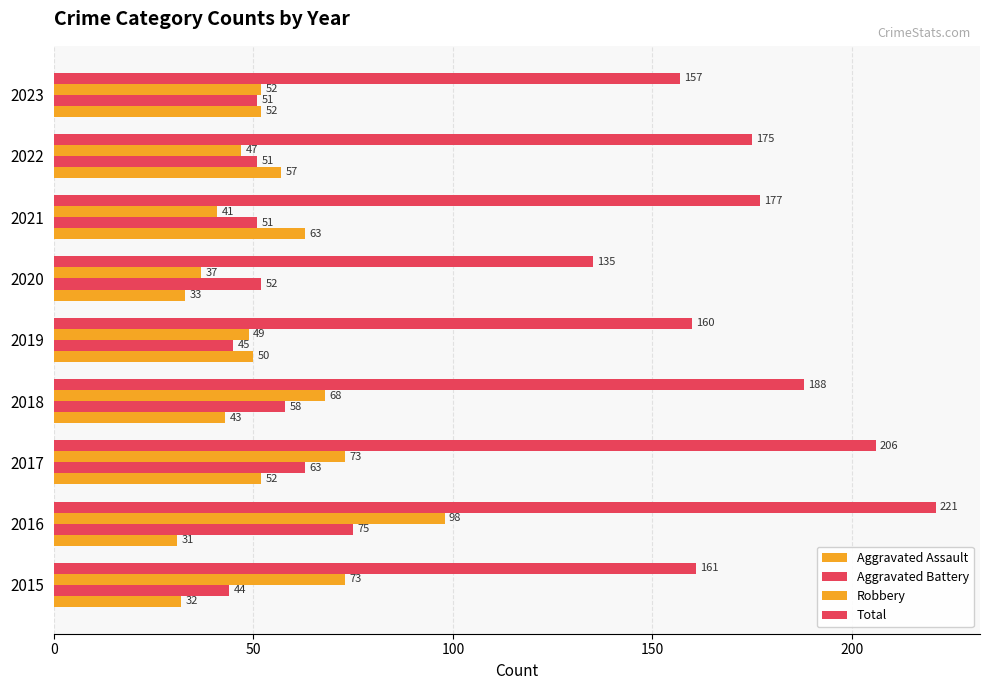

How many data points does each series have?

9